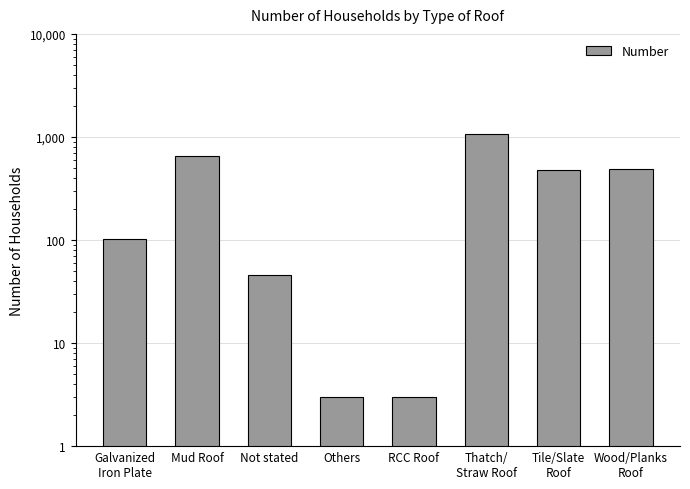

List the labels in order of value, smallest first.

Others, RCC Roof, Not stated, Galvanized
Iron Plate, Tile/Slate
Roof, Wood/Planks
Roof, Mud Roof, Thatch/
Straw Roof